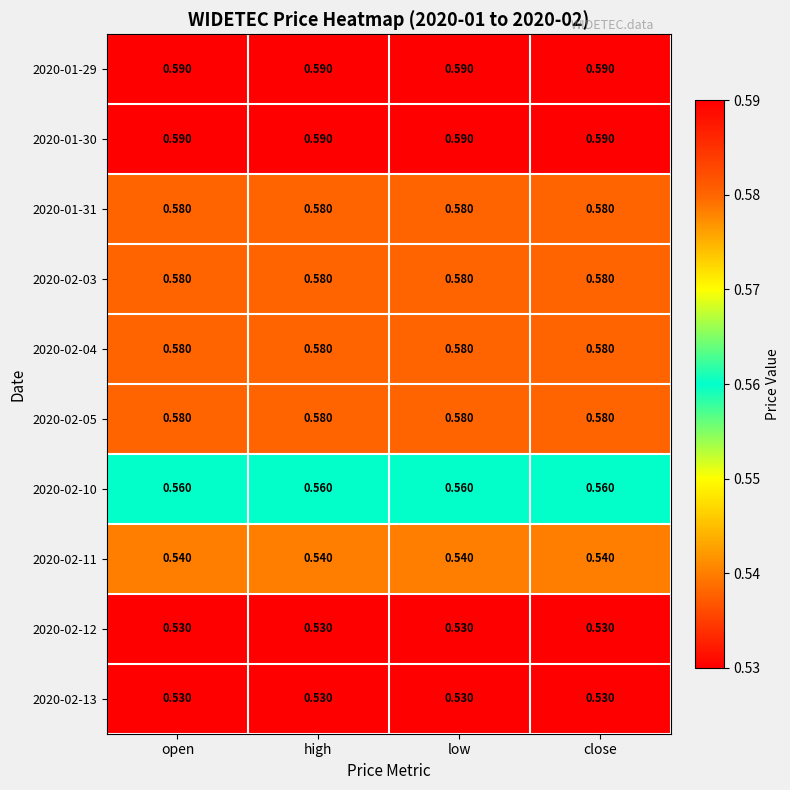

Is the value of 2020-02-11 at low greater than the value of 2020-01-31 at high?

No